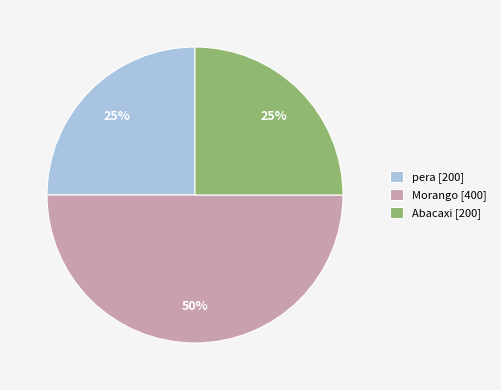

Approximately how many times larger is the value at pera [200] compared to Morango [400]?

0.5